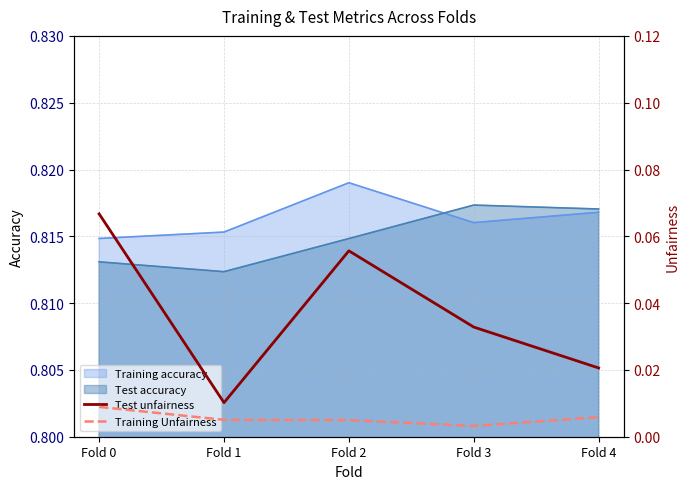

List the labels in order of Test unfairness value, smallest first.

Fold 1, Fold 4, Fold 3, Fold 2, Fold 0